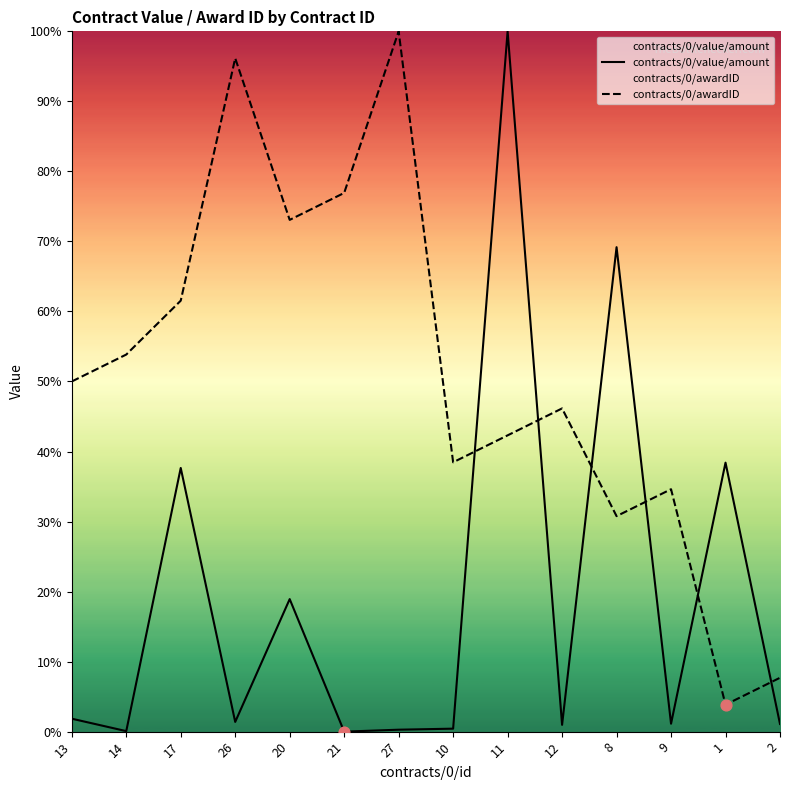

Which series reaches the maximum Y coordinate?

contracts/0/value/amount